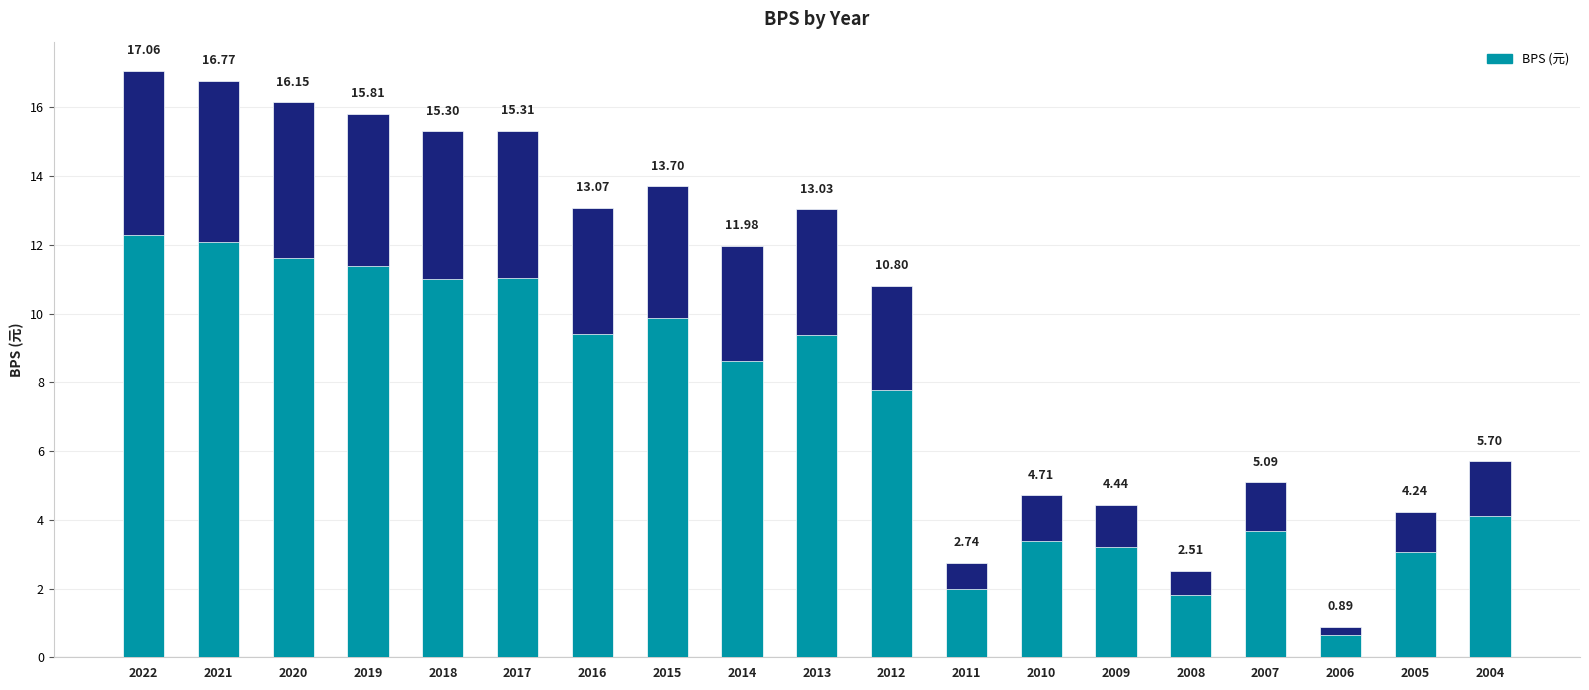

Reading left to right, what are all the values shown in this chart?

2022=17.1	2021=16.8	2020=16.1	2019=15.8	2018=15.3	2017=15.3	2016=13.1	2015=13.7	2014=12.0	2013=13.0	2012=10.8	2011=2.7	2010=4.7	2009=4.4	2008=2.5	2007=5.1	2006=0.9	2005=4.2	2004=5.7